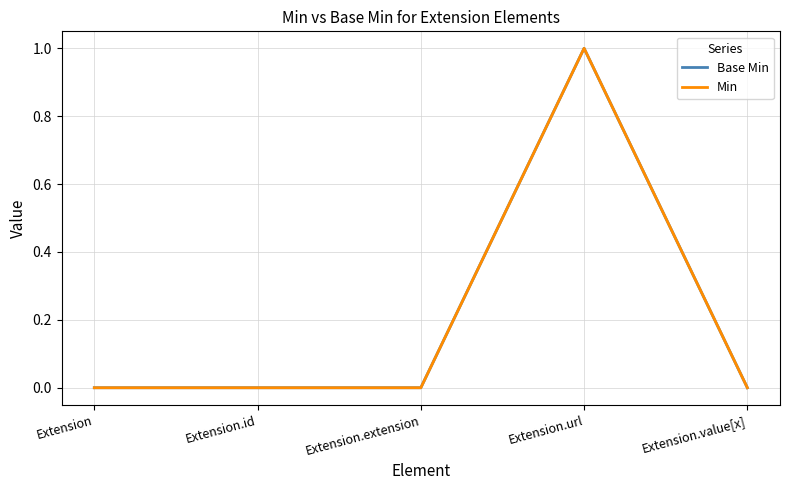

True or false: Base Min and Min intersect in this chart.

False